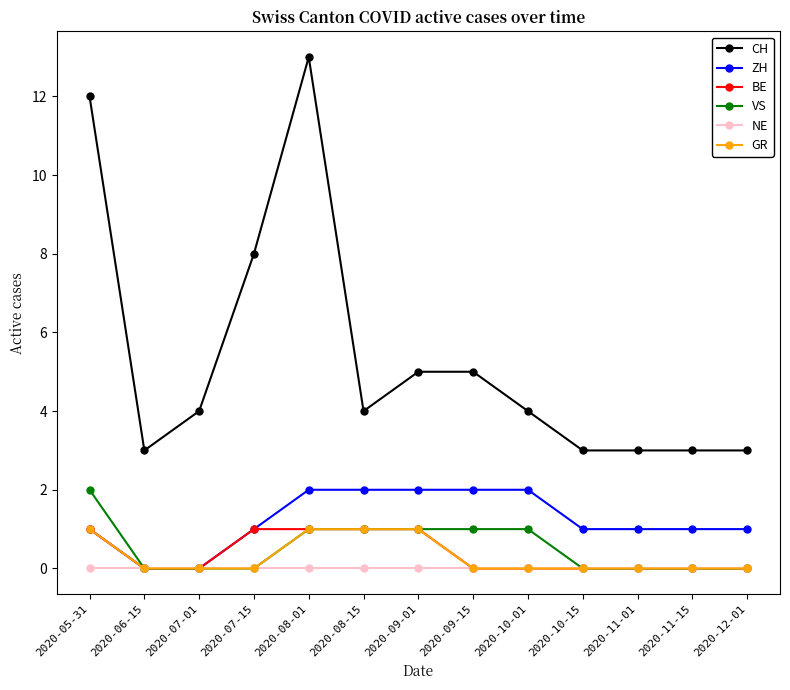

At which category is the sum across all series the highest?

2020-08-01